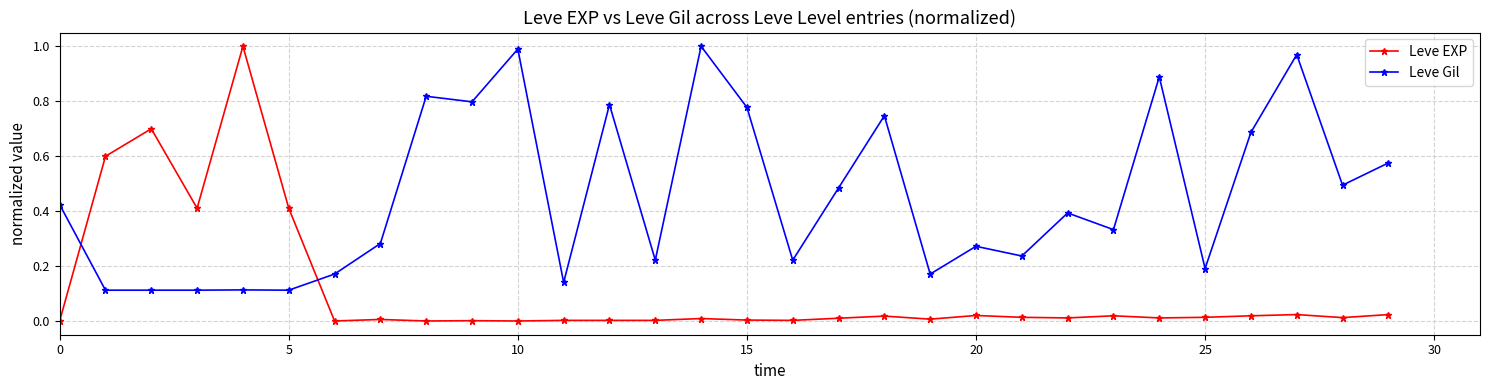

After their last crossing, which series has the higher values: Leve EXP or Leve Gil?

Leve Gil